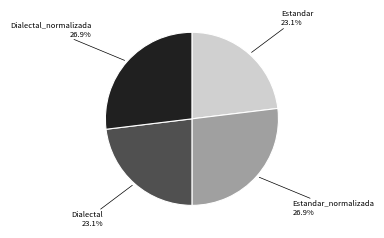

How many slices are in this pie chart?

4